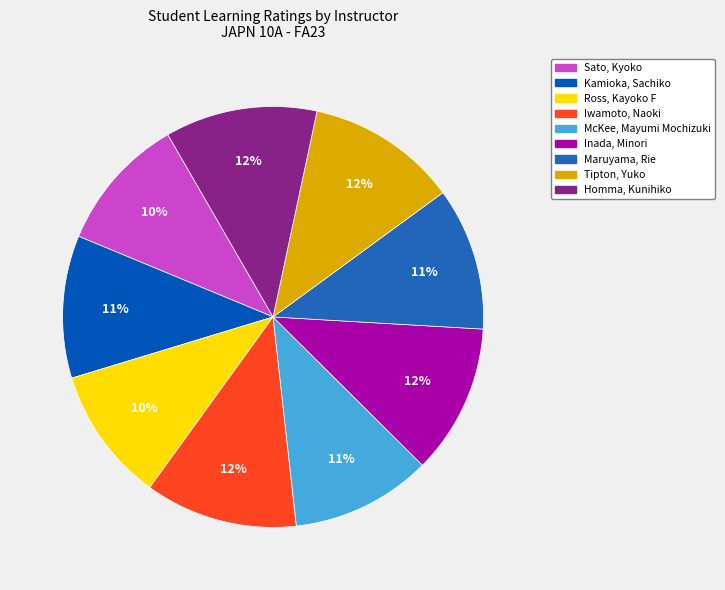

Which has a higher value, Kamioka, Sachiko or Homma, Kunihiko?

Homma, Kunihiko